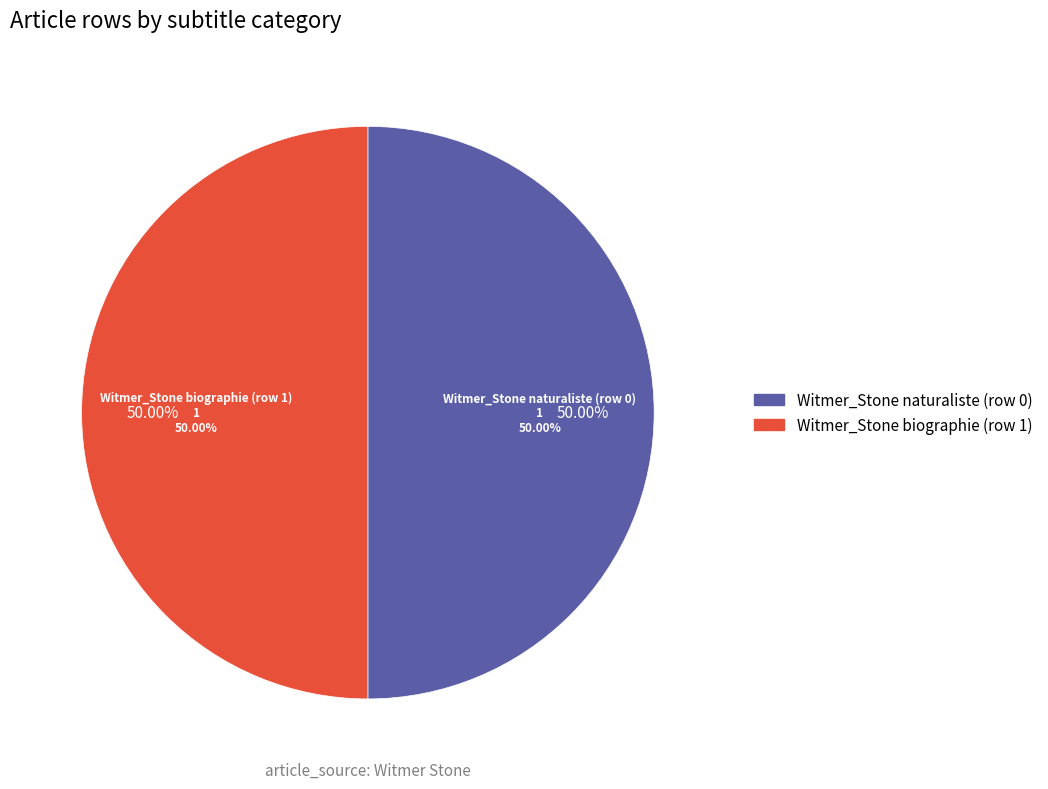

Which slice is the smallest?

Witmer_Stone naturaliste (row 0)